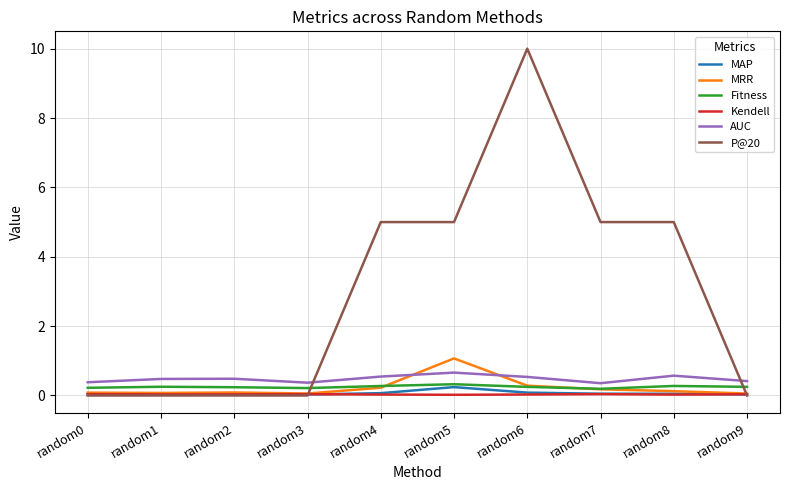

How many times do P@20 and MAP cross each other?

2